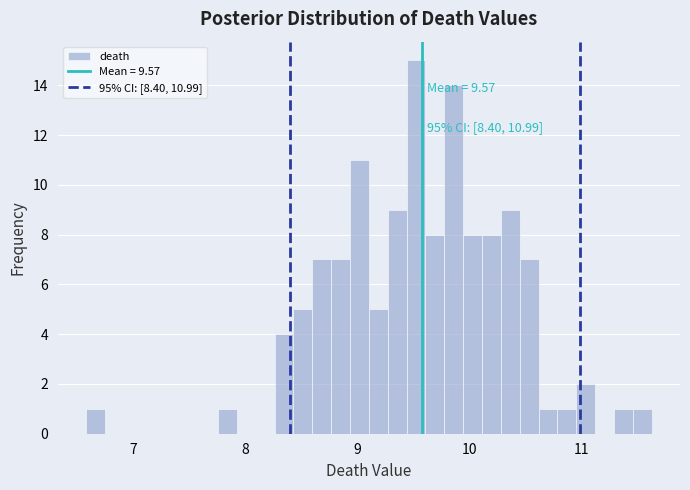

Around what value on the x-axis is the tallest bar? Give the approximate position of its centre, as read against the axis.

9.5